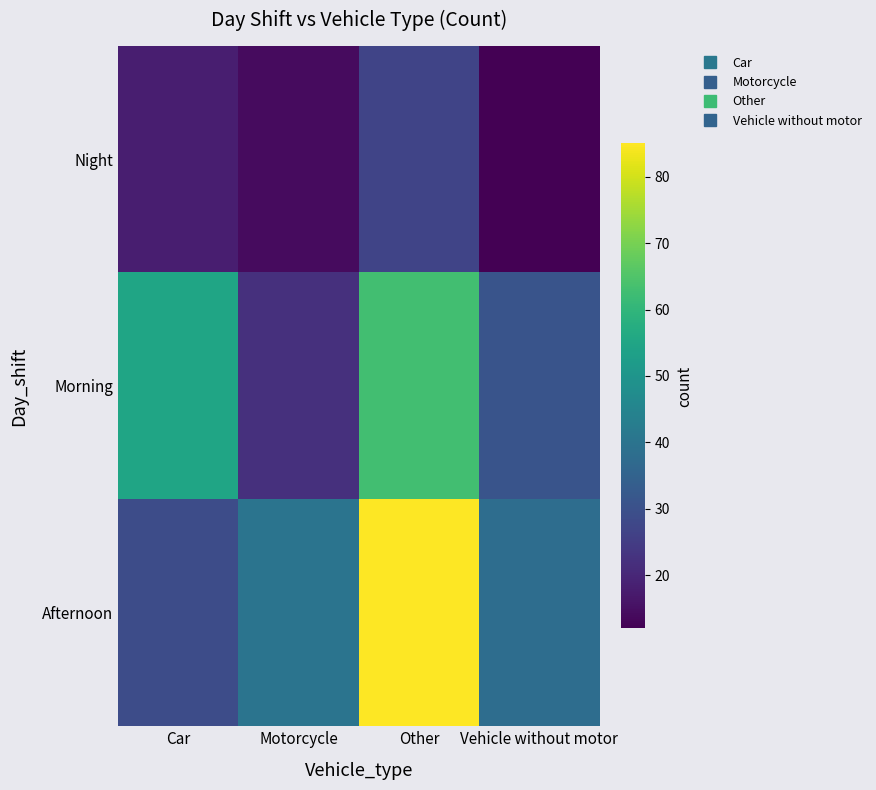

How many categories are shown in the chart?

4